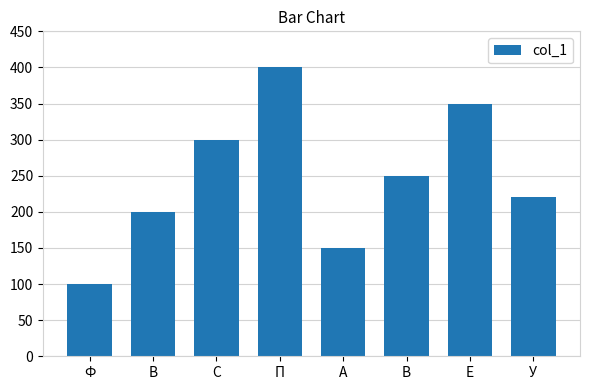

Does the chart contain any negative values?

No